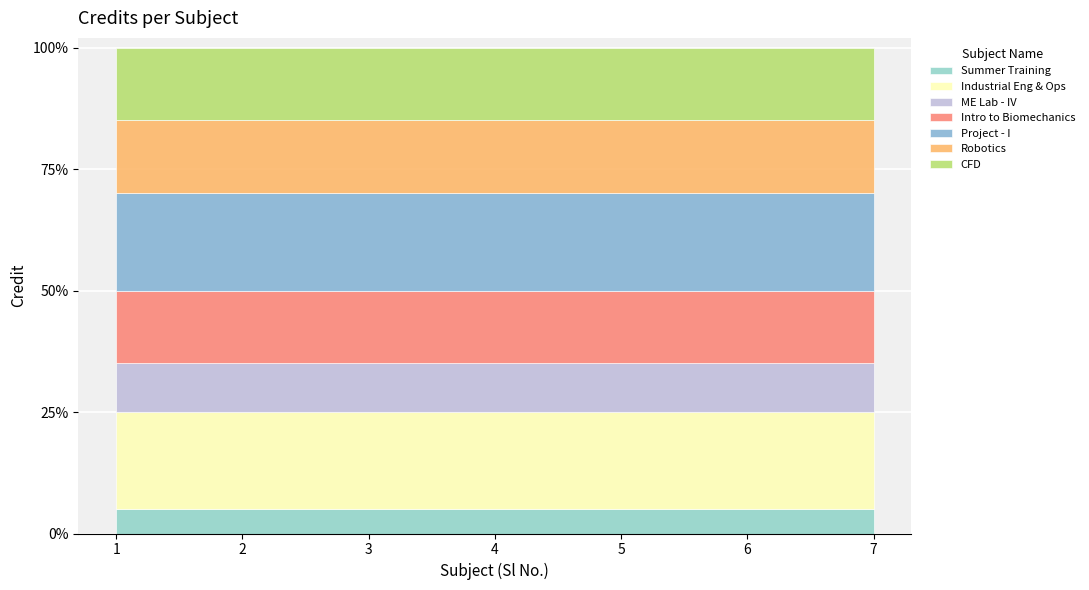

What is the sum of all values?

40